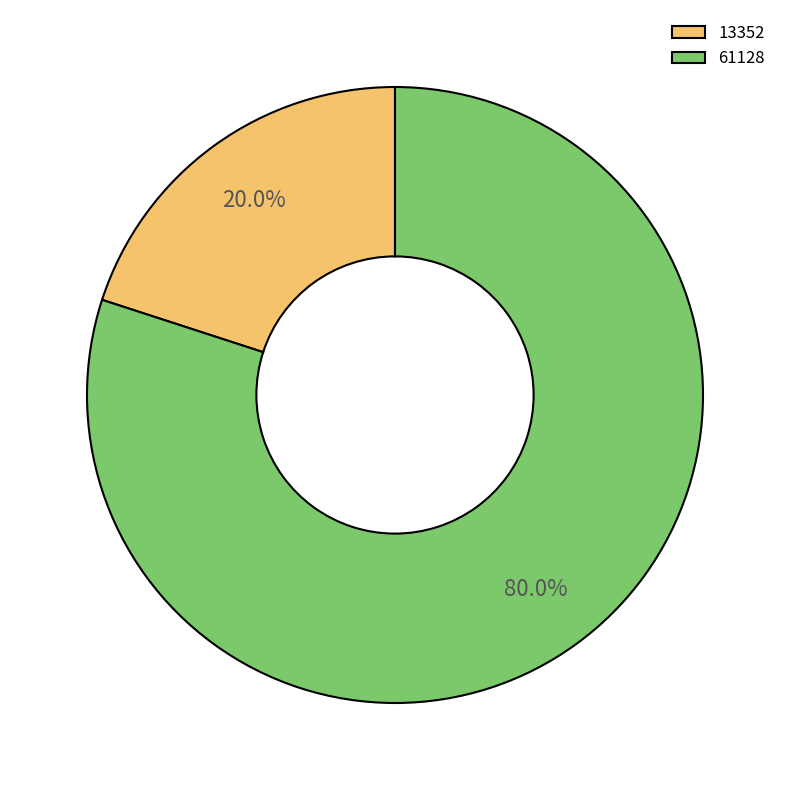

To the nearest percent, what is the average slice percentage?

50%